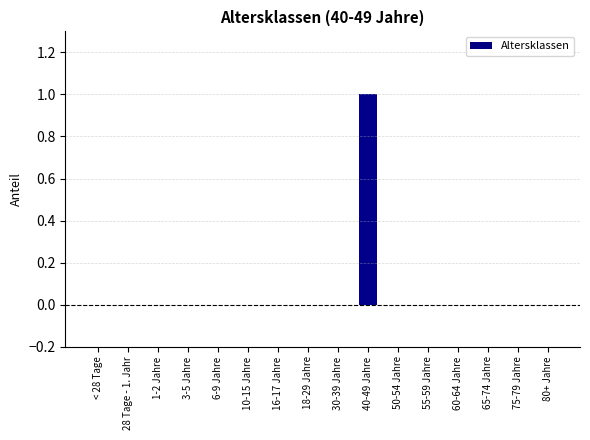

Reading left to right, extract all data points from this chart.

0	0	0	0	0	0	0	0	0	1	0	0	0	0	0	0